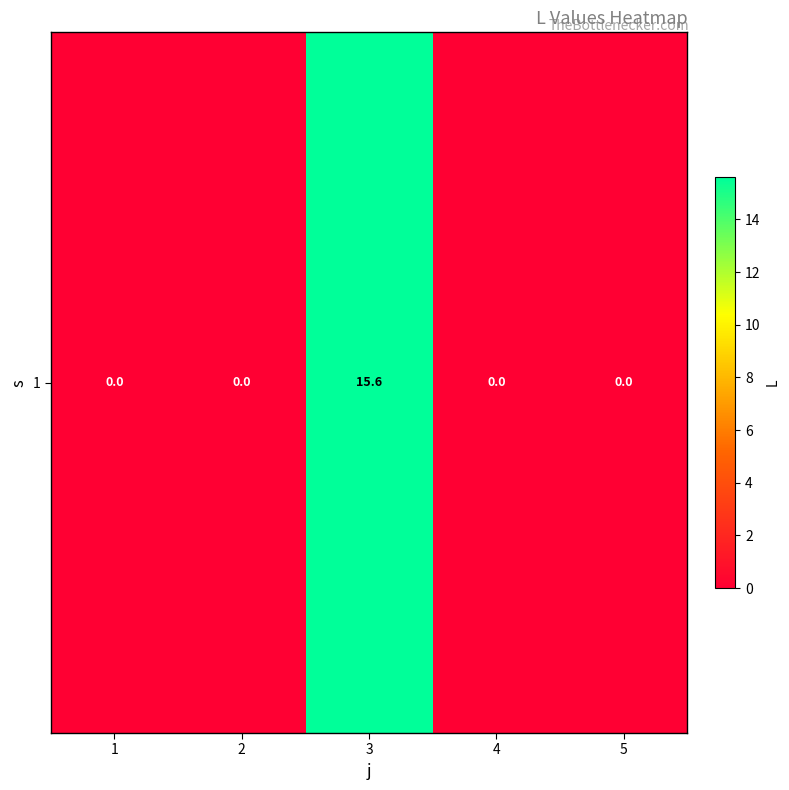

Between 5 and 1, which is larger?

5